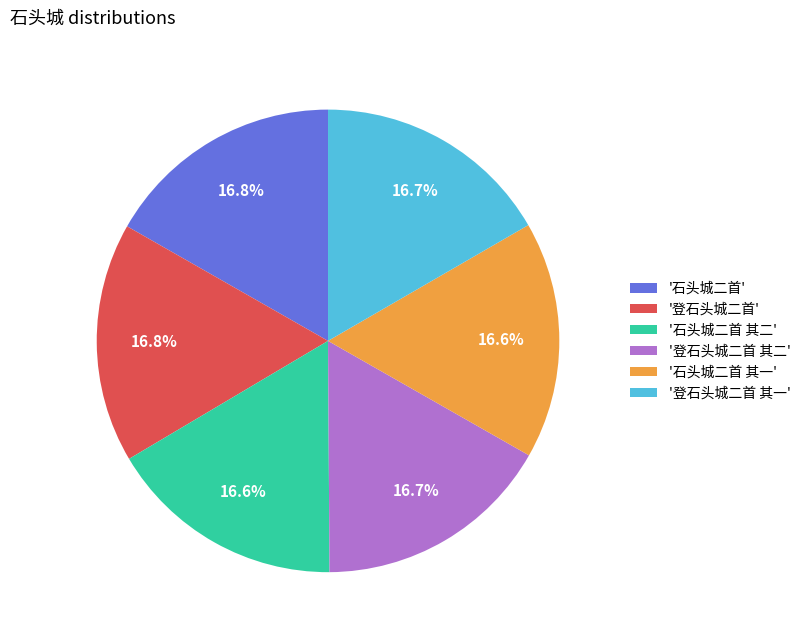

Is there any slice that represents more than half of the pie?

No